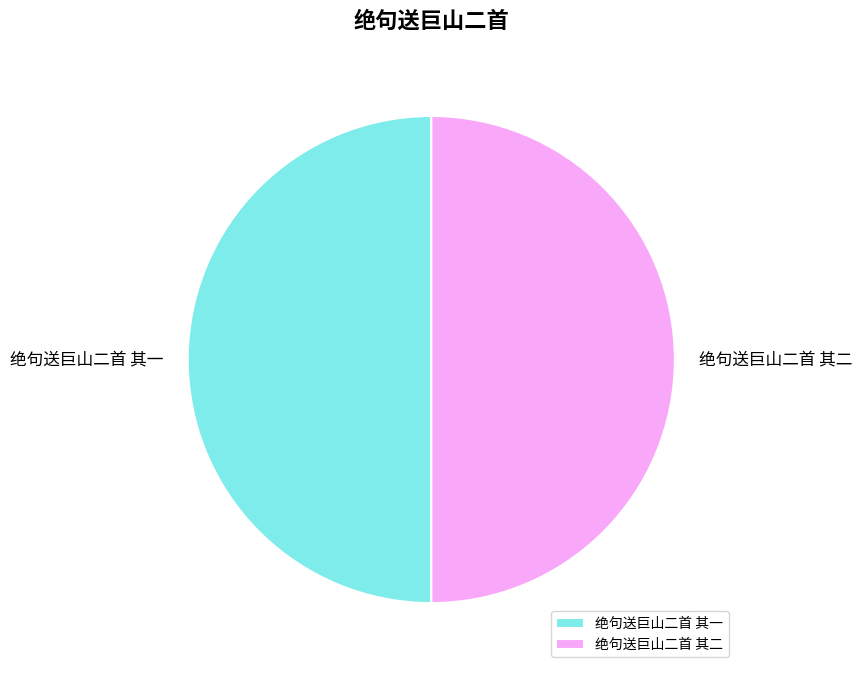

Is the sum of 绝句送巨山二首 其一 and 绝句送巨山二首 其二 greater than half?

Yes